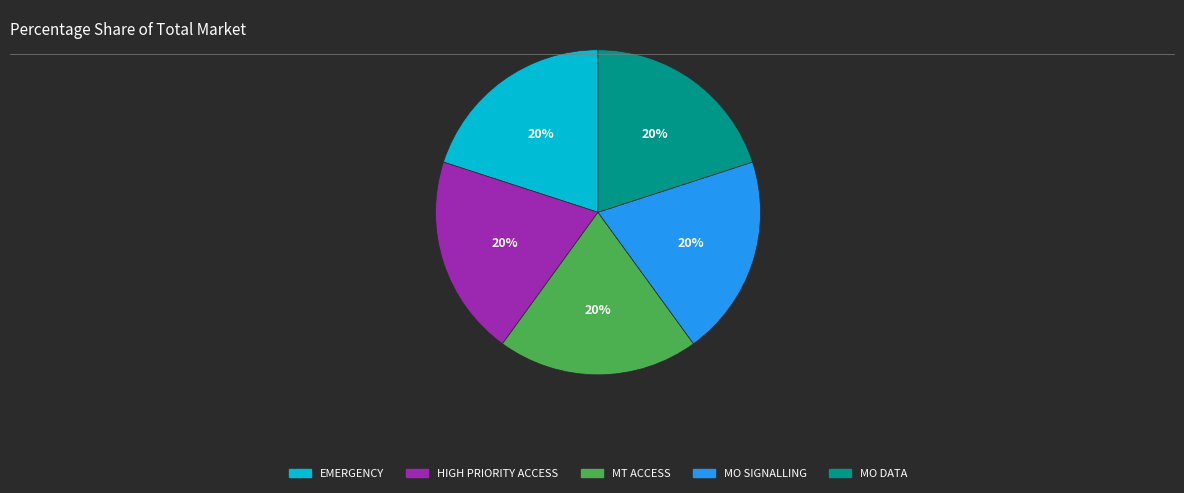

To the nearest percent, what portion does MO SIGNALLING represent?

20%